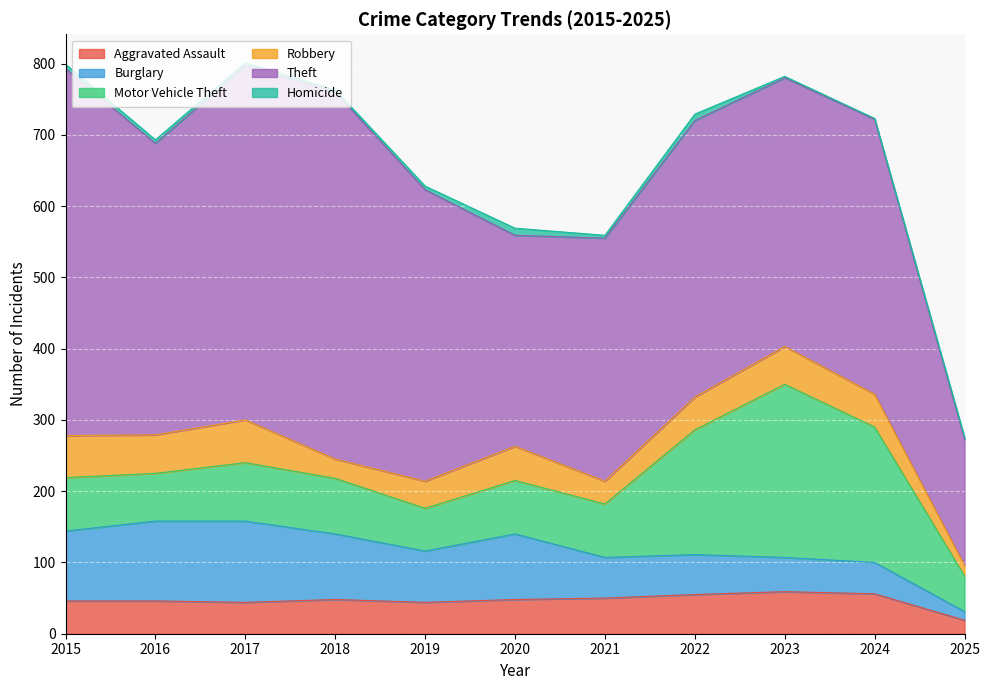

Reading left to right, transcribe all the data shown in this chart.

Aggravated Assault: 46	46	44	48	44	48	50	55	59	56	19
Burglary: 98	112	114	92	72	92	57	56	48	44	12
Motor Vehicle Theft: 75	67	82	78	60	75	75	175	243	190	50
Robbery: 59	54	60	27	38	48	32	46	53	46	15
Theft: 515	409	497	515	409	296	341	388	377	386	177
Homicide: 6	5	4	3	5	10	4	9	2	1	3